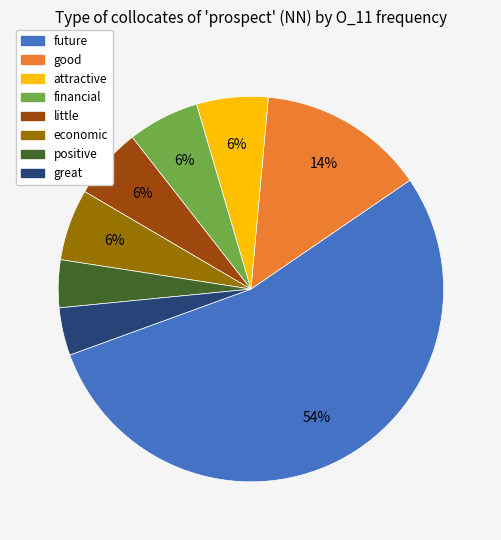

Which slice represents more than half of the pie?

future